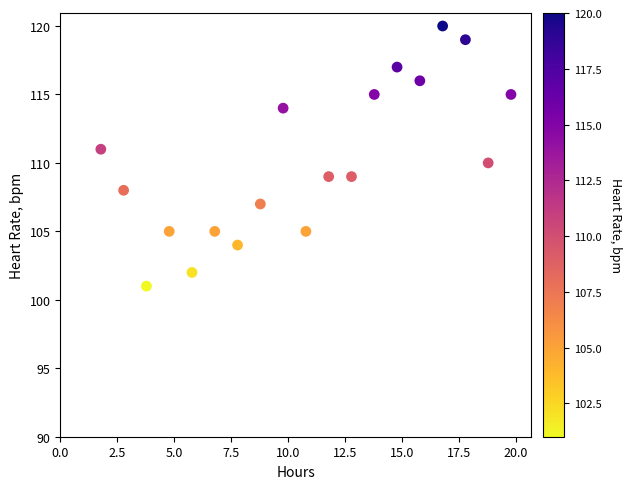

What is the range of Y values (max minus min)?

19